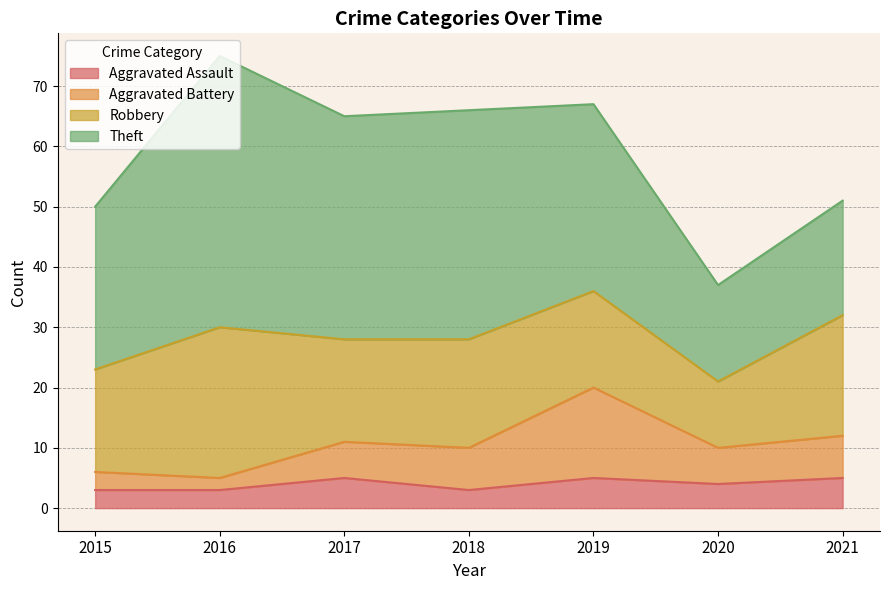

What is the minimum value shown in the chart?

3